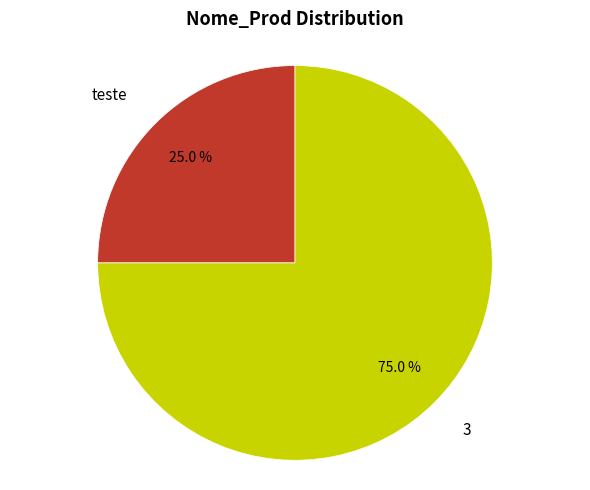

Does teste represent more than half of the total?

No